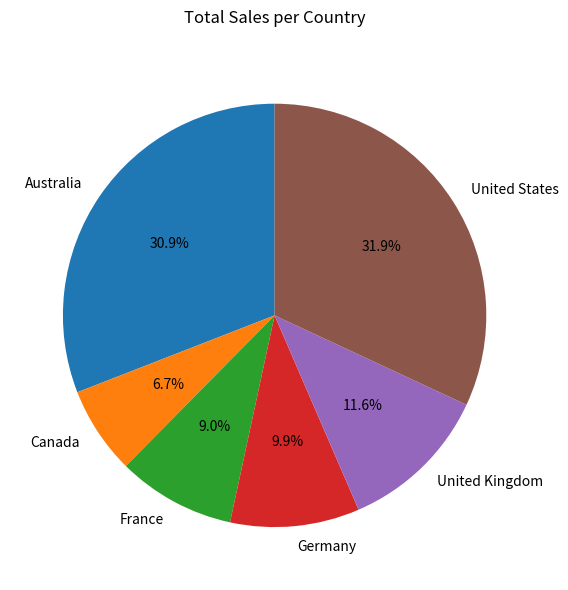

What is the largest slice in the pie chart?

United States